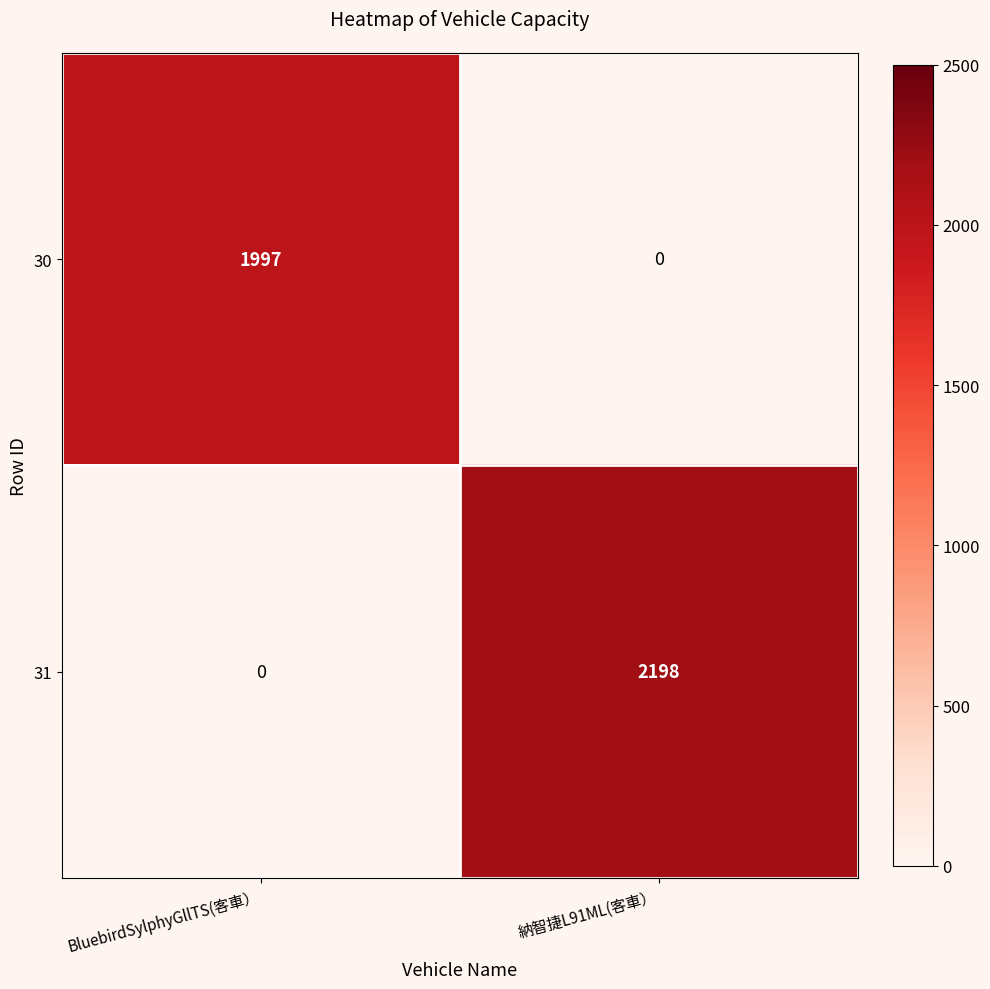

Which label corresponds to the largest value in the chart?

納智捷L91ML(客車）